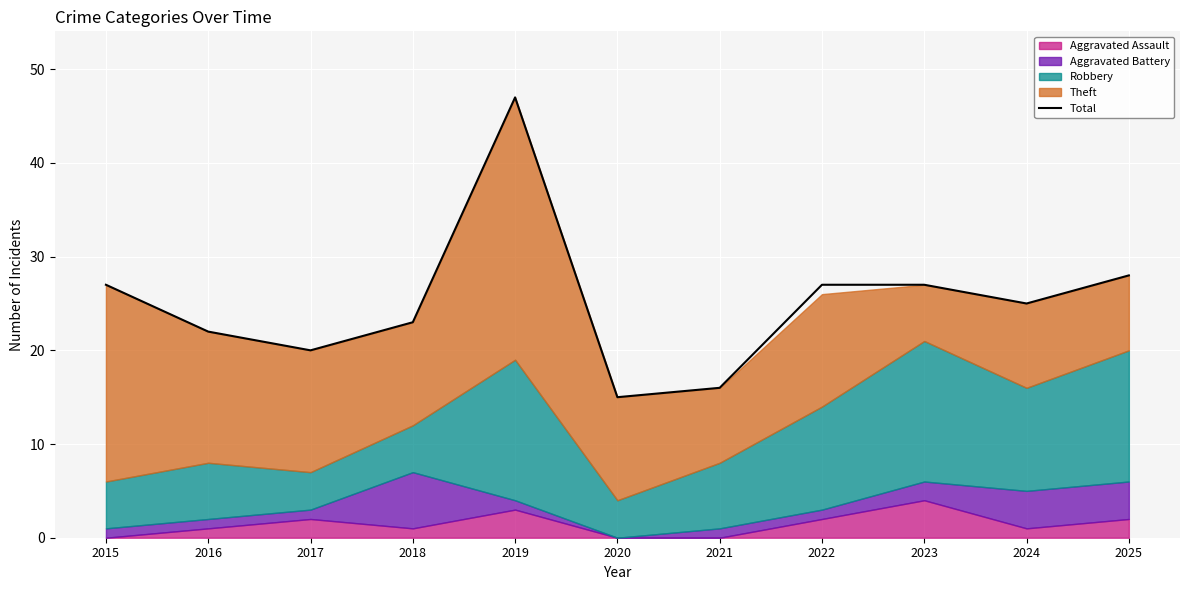

Which category has the lowest value across all series?

2020